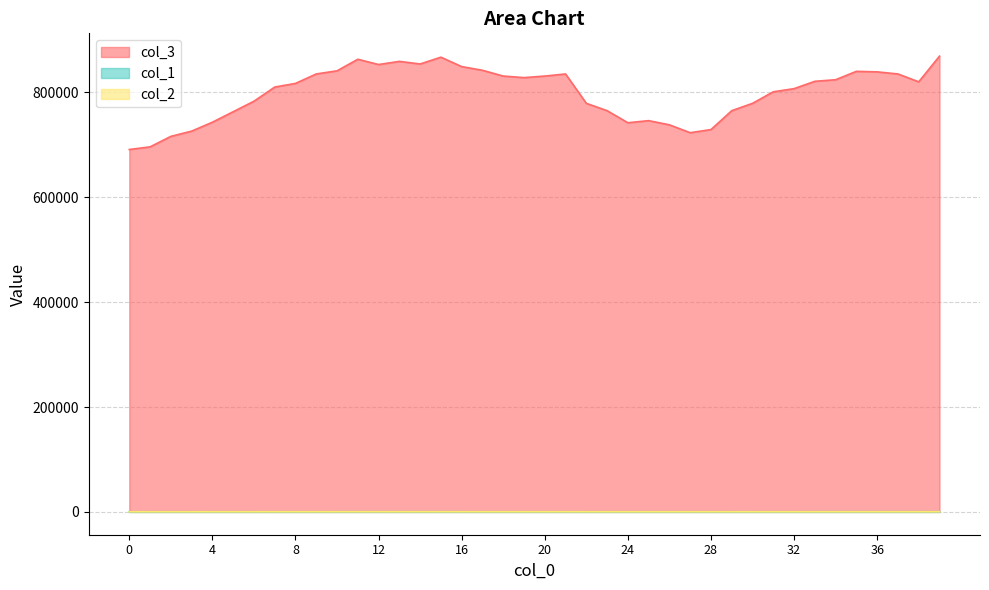

At which category does col_1 reach its first local peak?

11